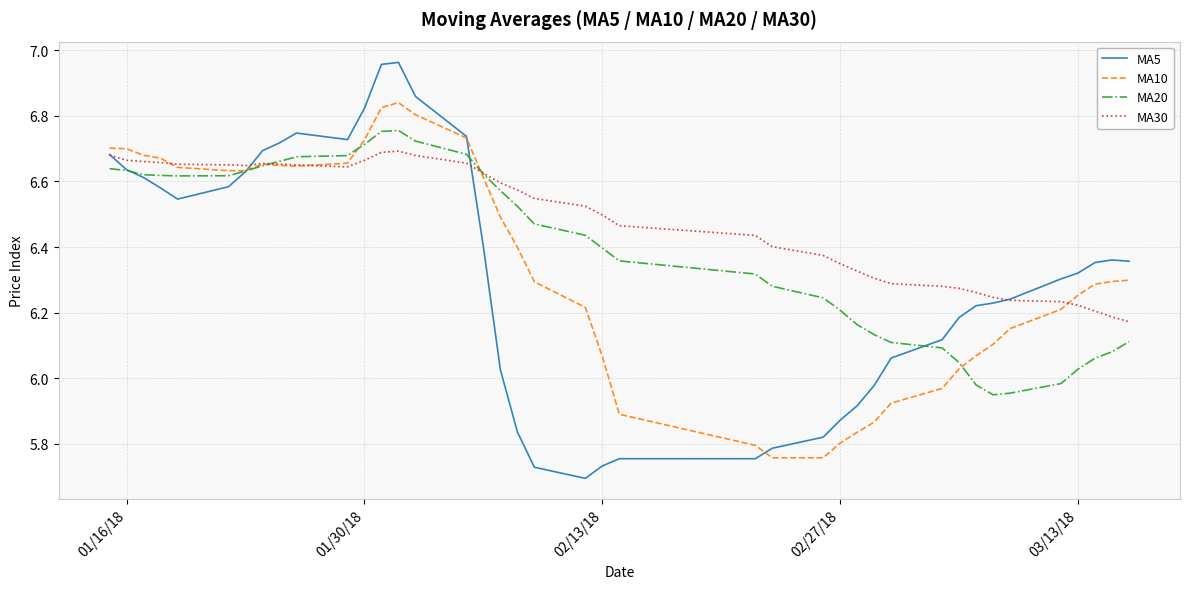

Which series has the largest total across all categories?

MA30